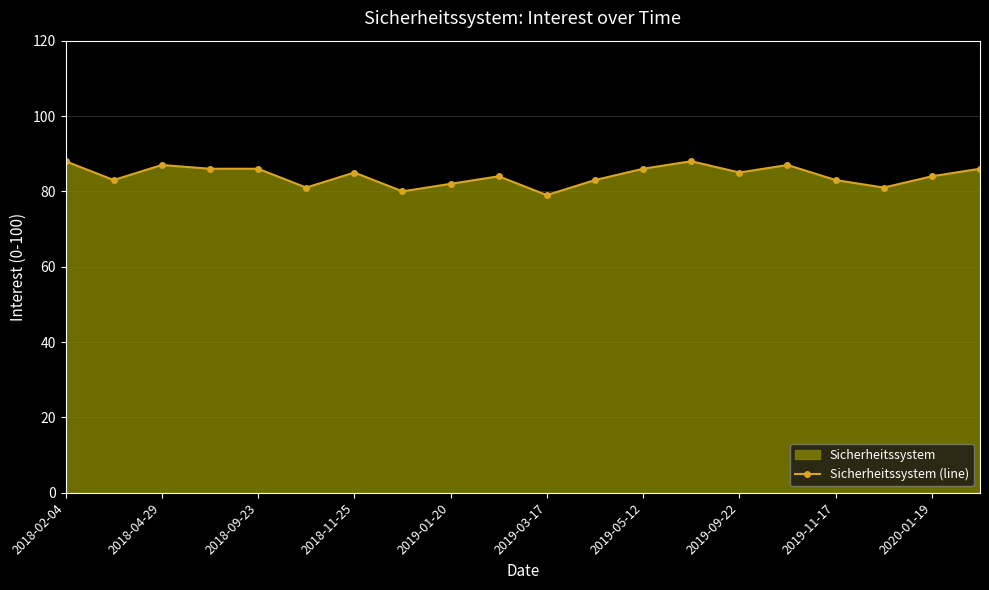

What is the minimum value shown in the chart?

79